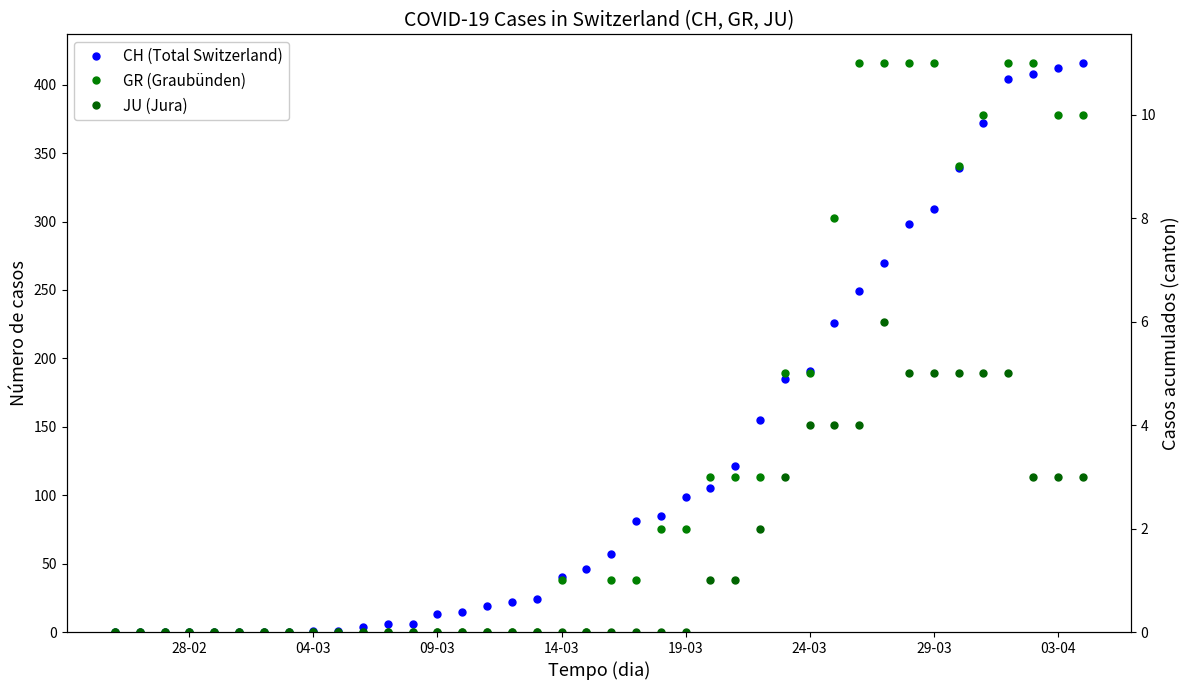

What is the maximum value for GR (Graubünden)?

11